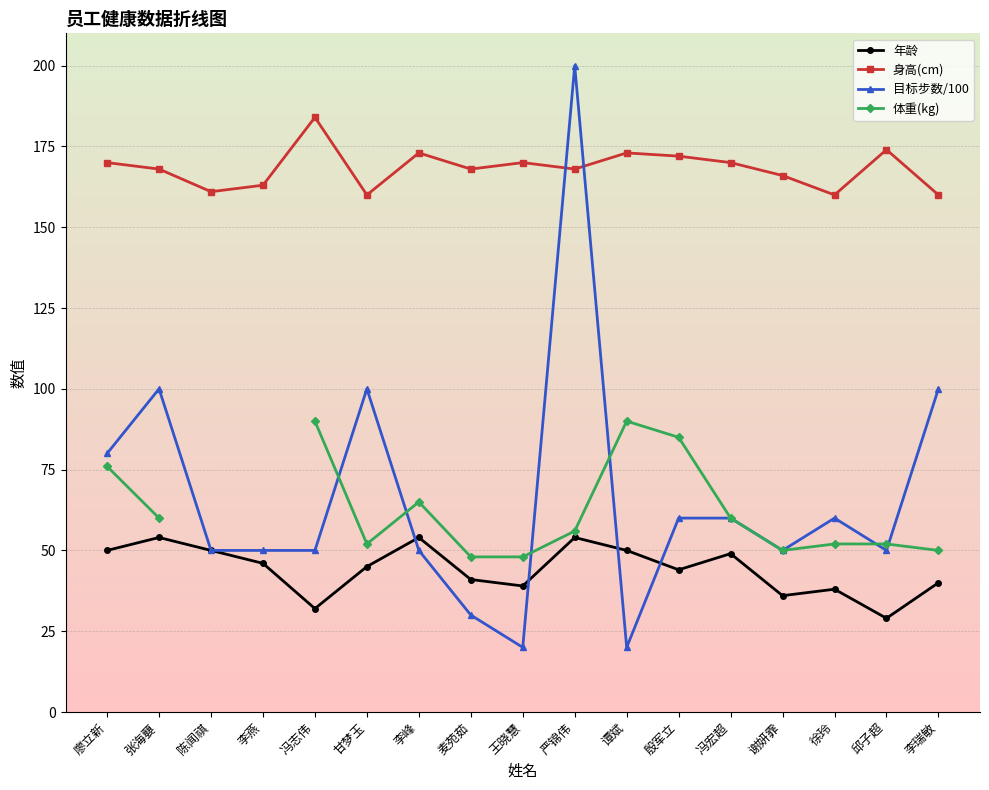

Count the number of categories in the chart.

17